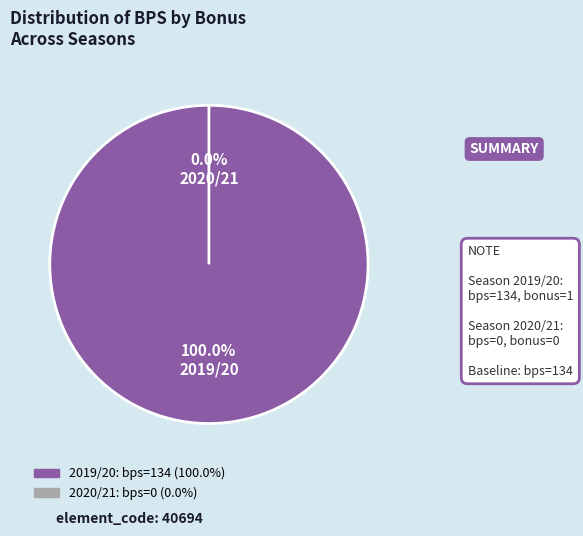

To the nearest percent, what is the combined percentage of bonus=1 (bps=134) and bonus=0 (bps=0)?

100%